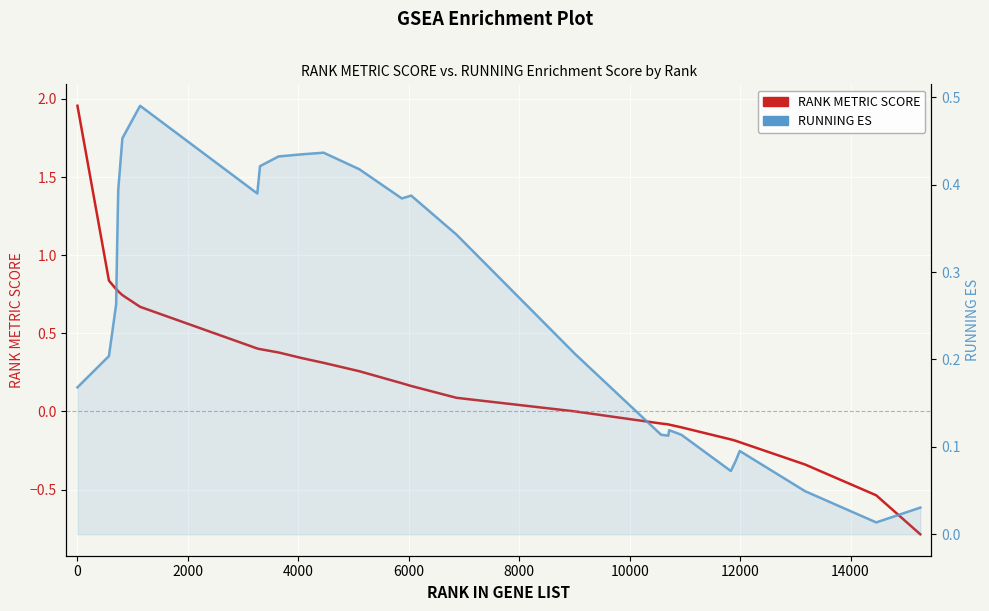

What is the lowest value of the RANK METRIC SCORE series?

-0.8